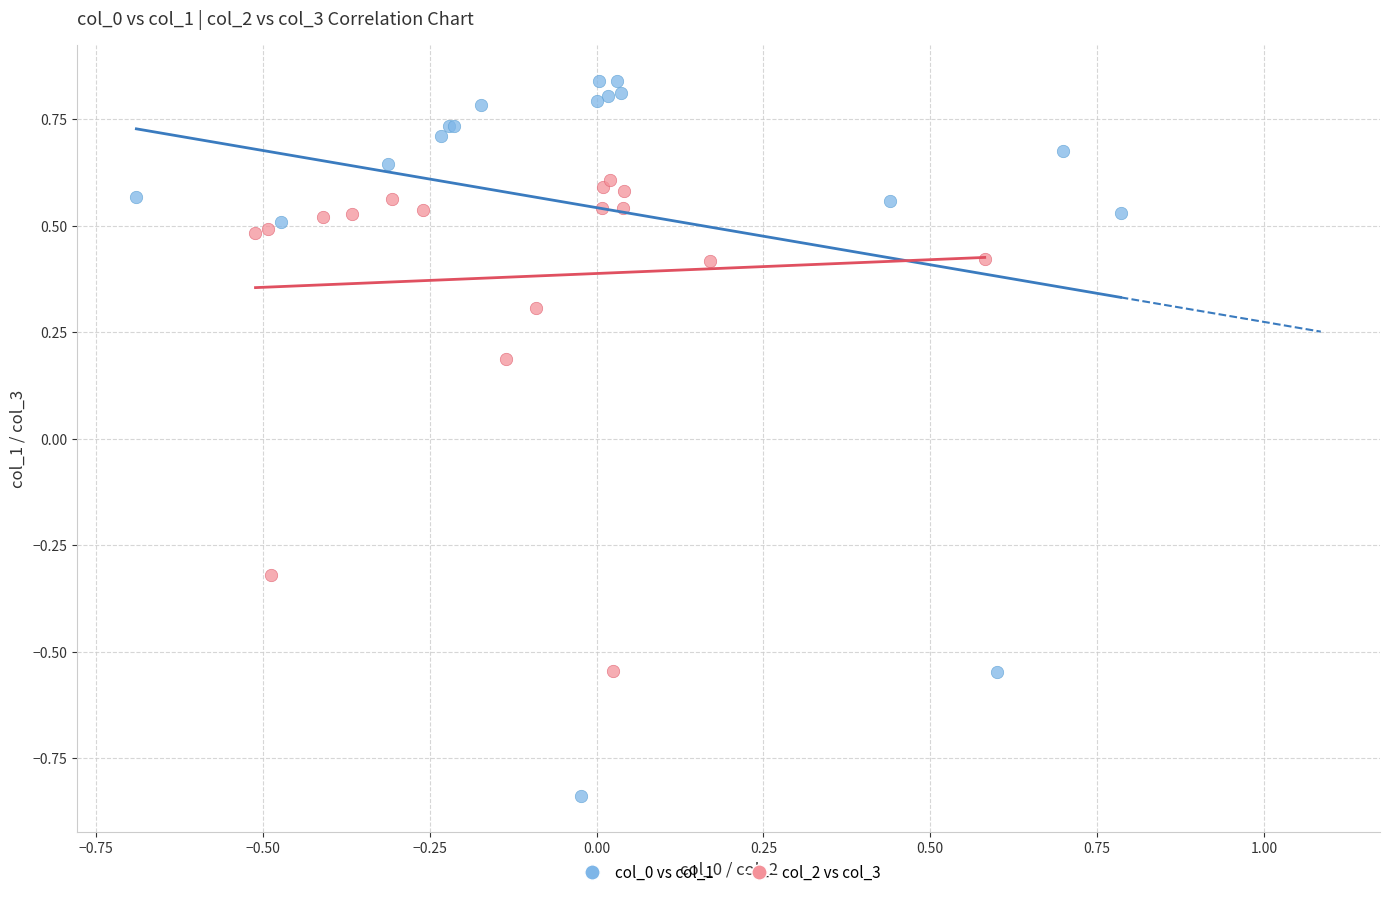

Which series contains the highest Y value?

col_0 vs col_1